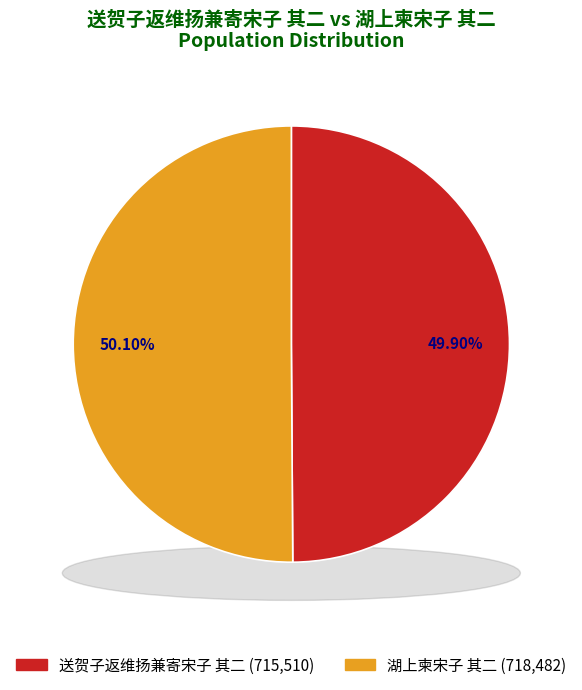

The 湖上柬宋子 其二 slice represents 50% of the pie. True or false?

True